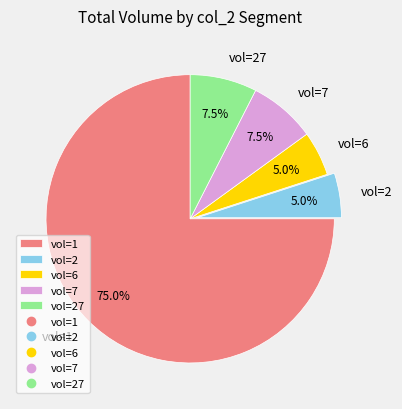

Combined, what portion of the pie is vol=1 and vol=27?

82.5%